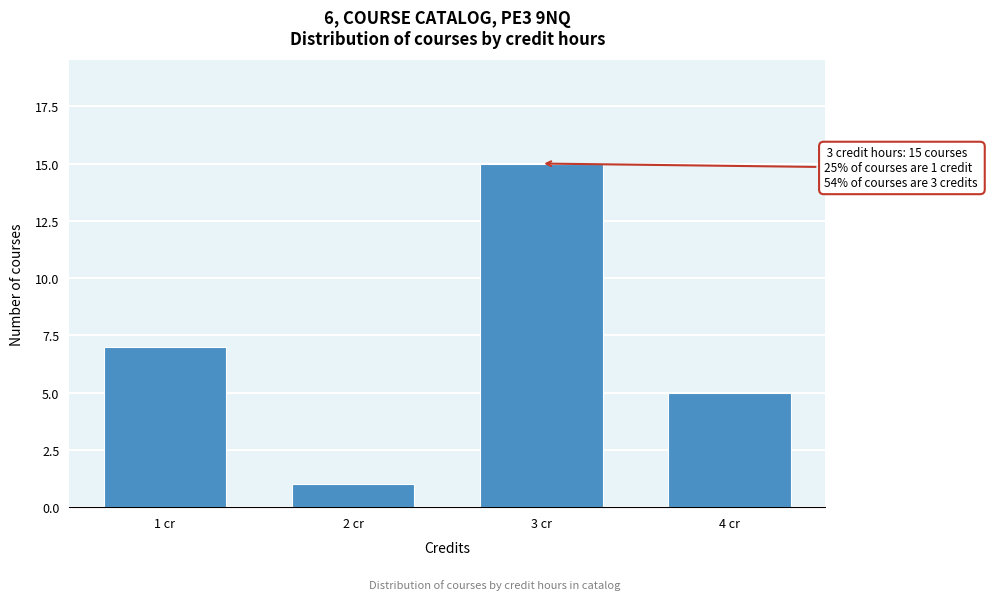

Reading right to left, extract all data points from this chart.

4 cr=5	3 cr=15	2 cr=1	1 cr=7